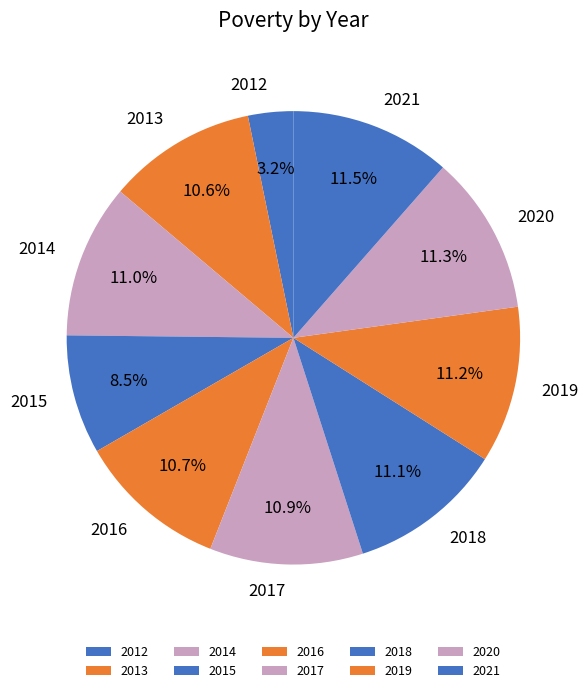

Do 2016 and 2012 together represent more than half of the pie?

No